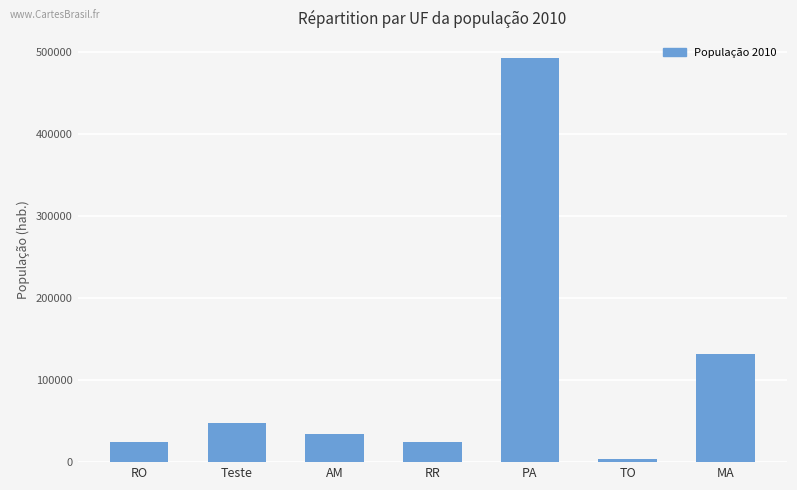

How many bars are there in total?

7